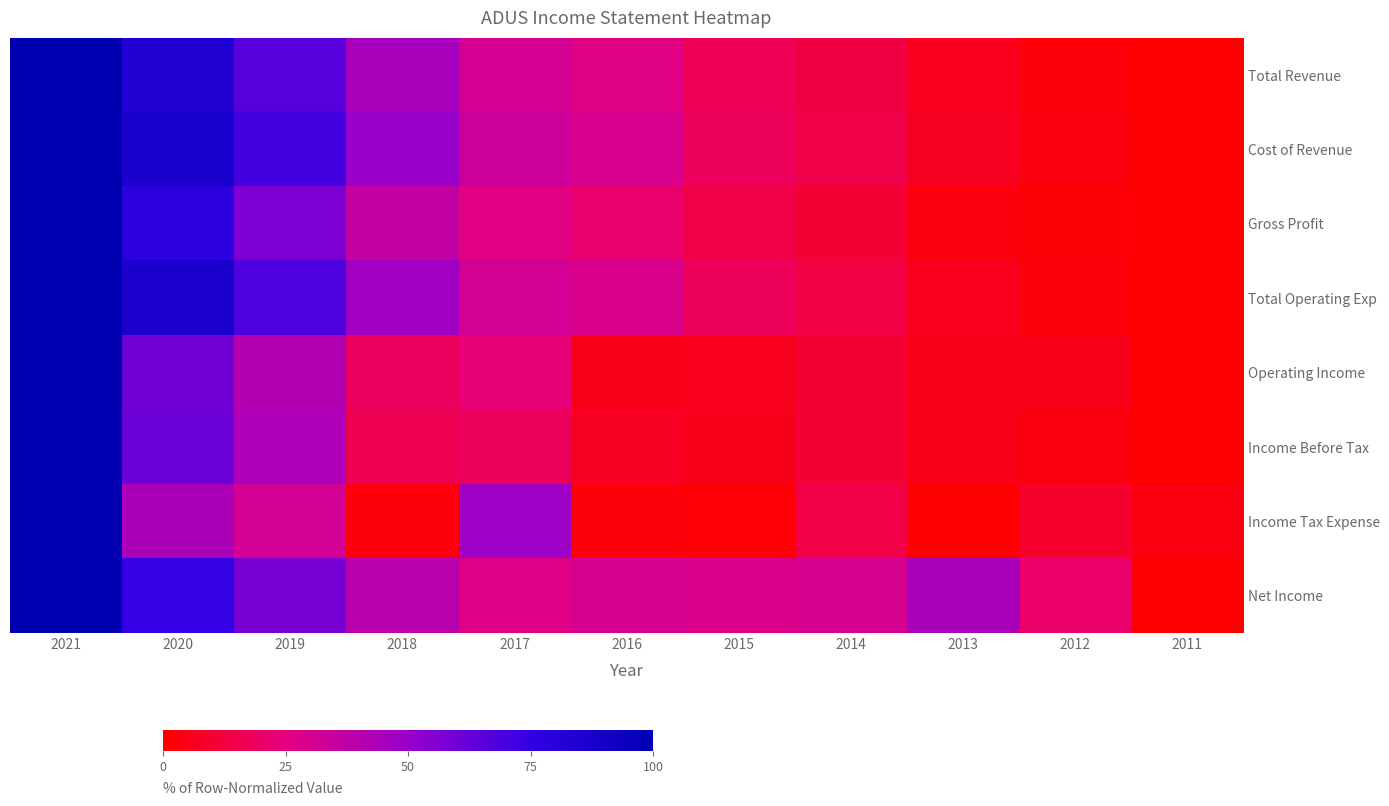

Reading right to left, extract all data points from this chart.

Total Revenue: 2011=0.0	2012=2.2	2013=5.6	2014=13.1	2015=16.8	2016=26.9	2017=30.9	2018=45.2	2019=66.0	2020=84.3	2021=100.0
Cost of Revenue: 2011=0.0	2012=2.7	2013=6.9	2014=14.2	2015=18.0	2016=29.6	2017=33.2	2018=49.6	2019=70.6	2020=87.2	2021=100.0
Gross Profit: 2011=0.0	2012=1.2	2013=3.0	2014=10.7	2015=14.3	2016=21.5	2017=26.1	2018=36.1	2019=56.5	2020=78.4	2021=100.0
Total Operating Exp: 2011=0.0	2012=2.0	2013=5.7	2014=13.4	2015=17.8	2016=28.9	2017=31.6	2018=47.6	2019=68.2	2020=86.5	2021=100.0
Operating Income: 2011=0.0	2012=5.3	2013=4.9	2014=9.8	2015=5.8	2016=4.9	2017=23.4	2018=18.7	2019=41.3	2020=59.6	2021=100.0
Income Before Tax: 2011=0.0	2012=2.9	2013=4.8	2014=9.9	2015=5.5	2016=7.3	2017=17.6	2018=16.1	2019=43.0	2020=61.2	2021=100.0
Income Tax Expense: 2011=3.5	2012=8.7	2013=0.0	2014=13.9	2015=0.9	2016=2.6	2017=47.8	2018=2.6	2019=31.3	2020=43.5	2021=100.0
Net Income: 2011=0.0	2012=20.4	2013=44.8	2014=30.1	2015=28.9	2016=30.1	2017=27.2	2018=39.5	2019=57.7	2020=74.5	2021=100.0